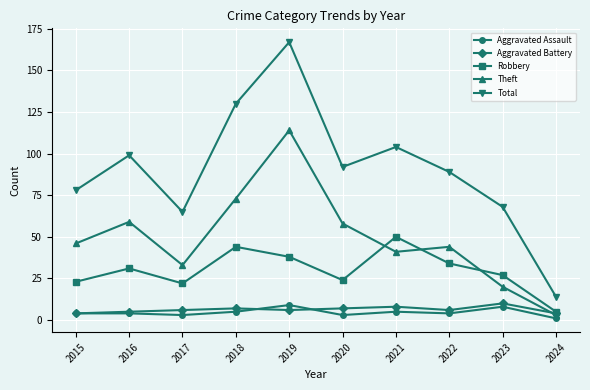

What is the spread (max minus min) of values at 2019?

161